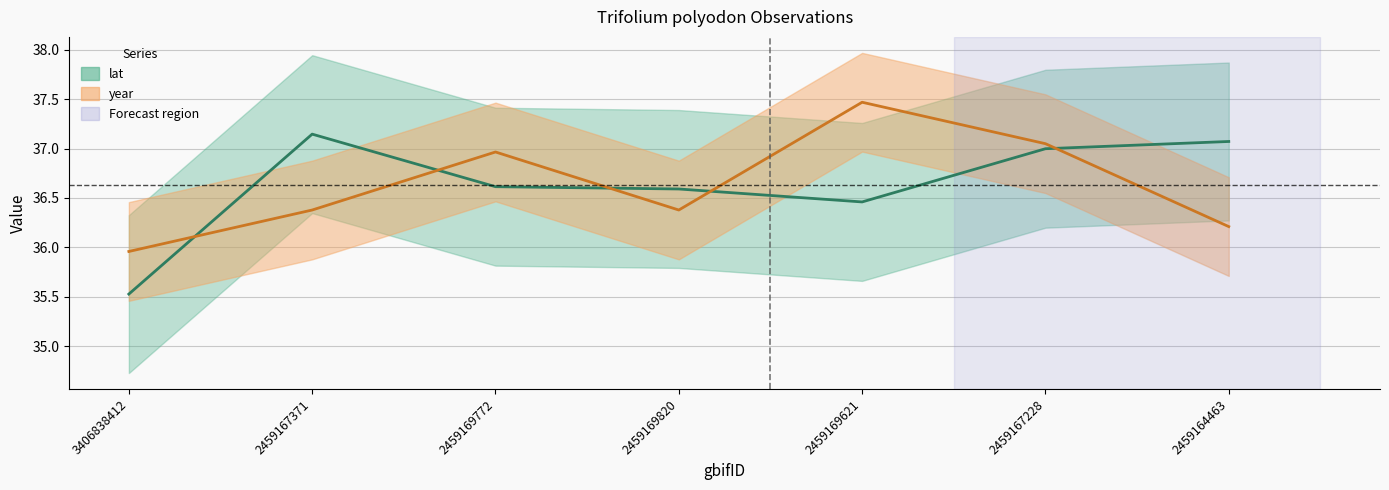

What is the label of the 3rd point from the left?

2459169772